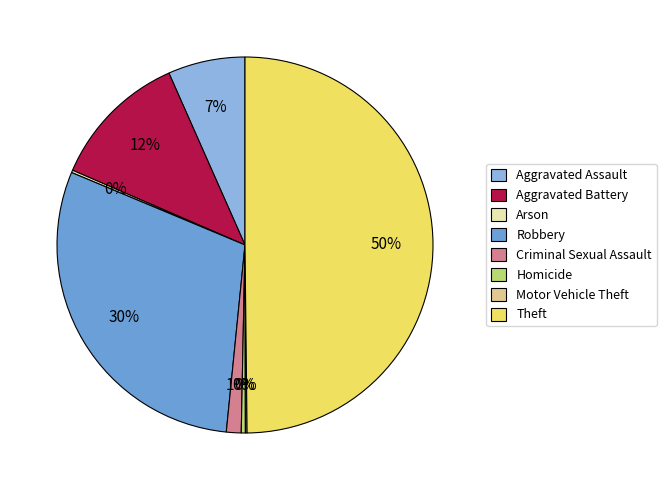

To the nearest percent, what portion does Criminal Sexual Assault represent?

1%